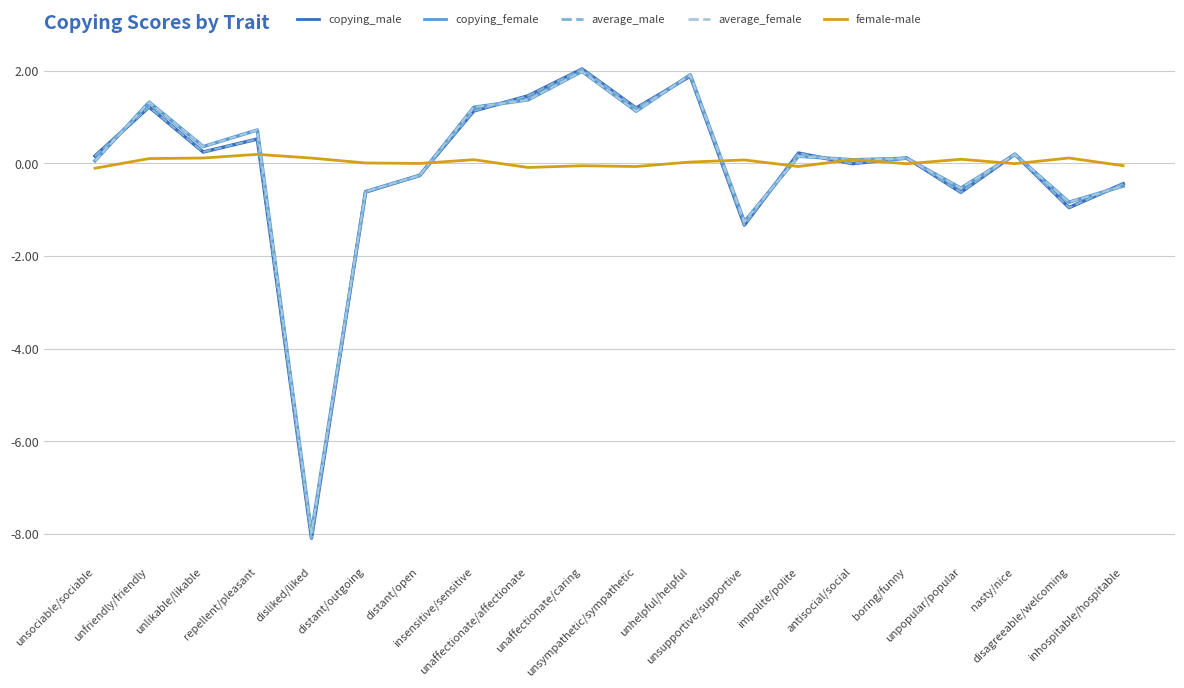

True or false: average_female has more than 2 points higher than both neighbors.

True